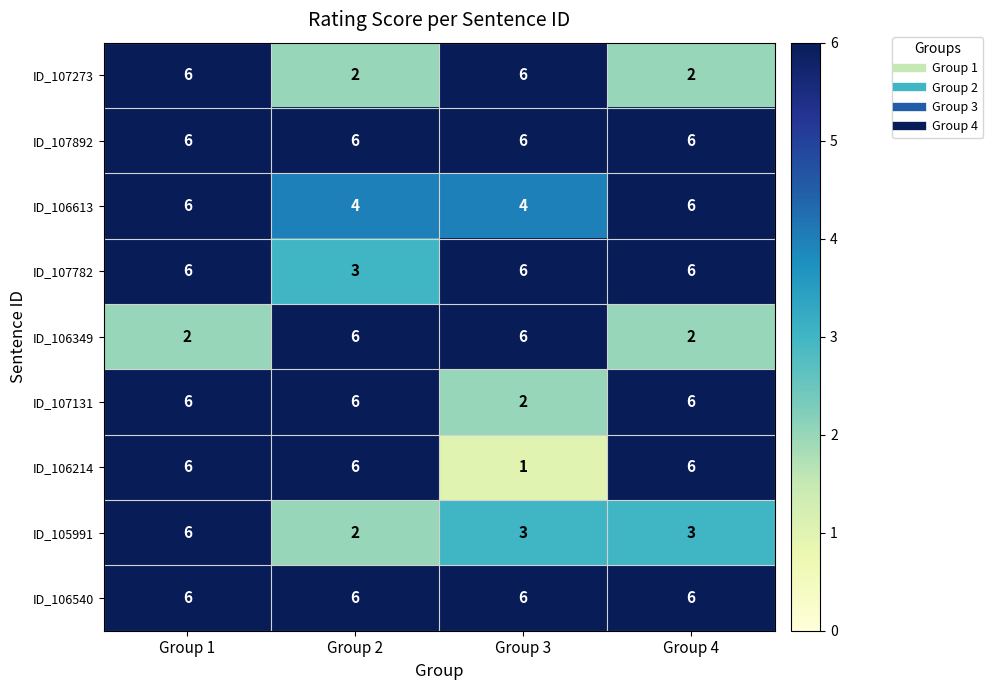

At how many categories does at least one series exceed 3?

4